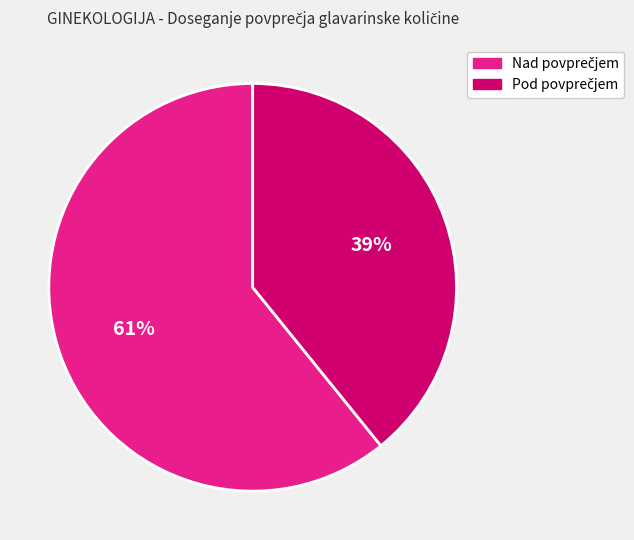

How many slices are in this pie chart?

2